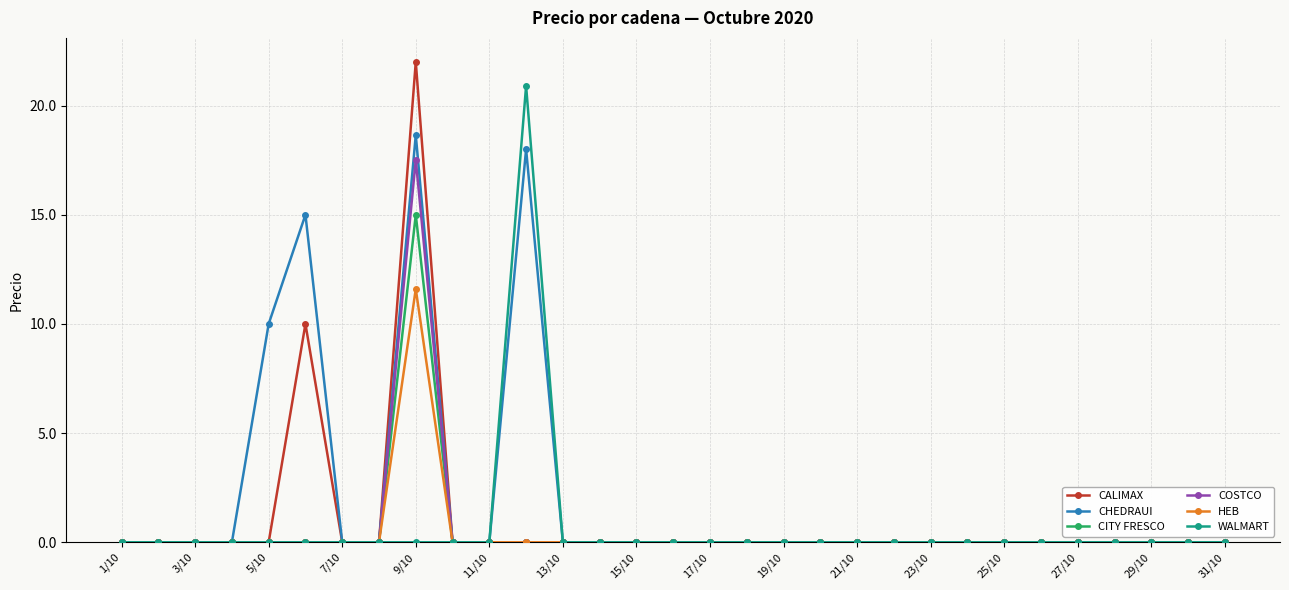

List the series in order of their peak value, lowest first.

HEB, CITY FRESCO, COSTCO, CHEDRAUI, WALMART, CALIMAX